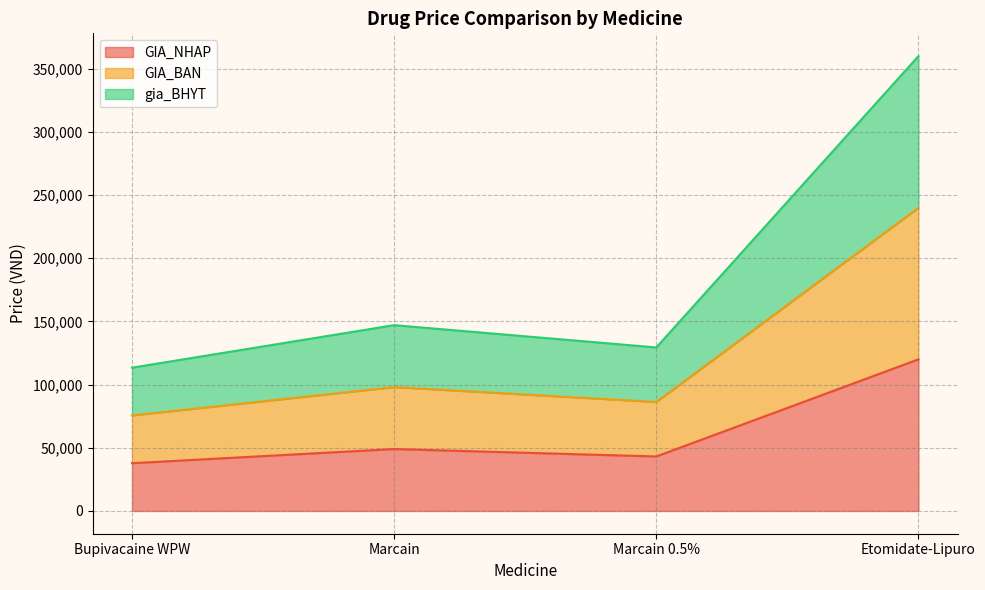

Does the chart display data point markers on the line(s)?

No